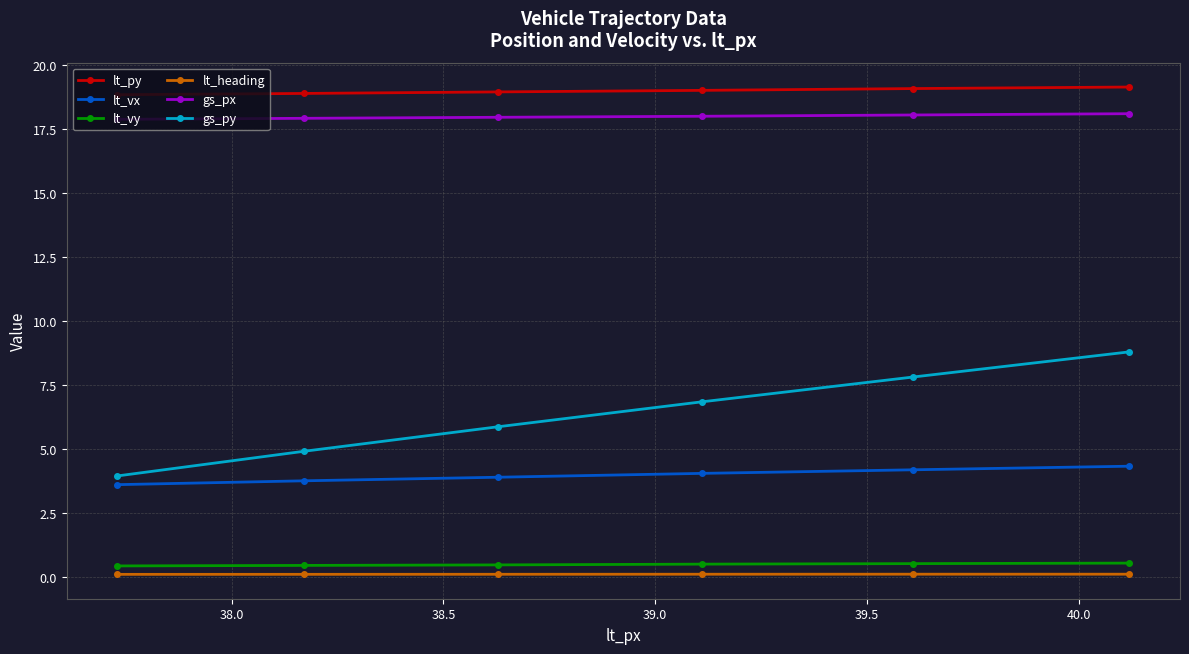

What is the value of the gs_py point at the 2nd from the left?

4.9